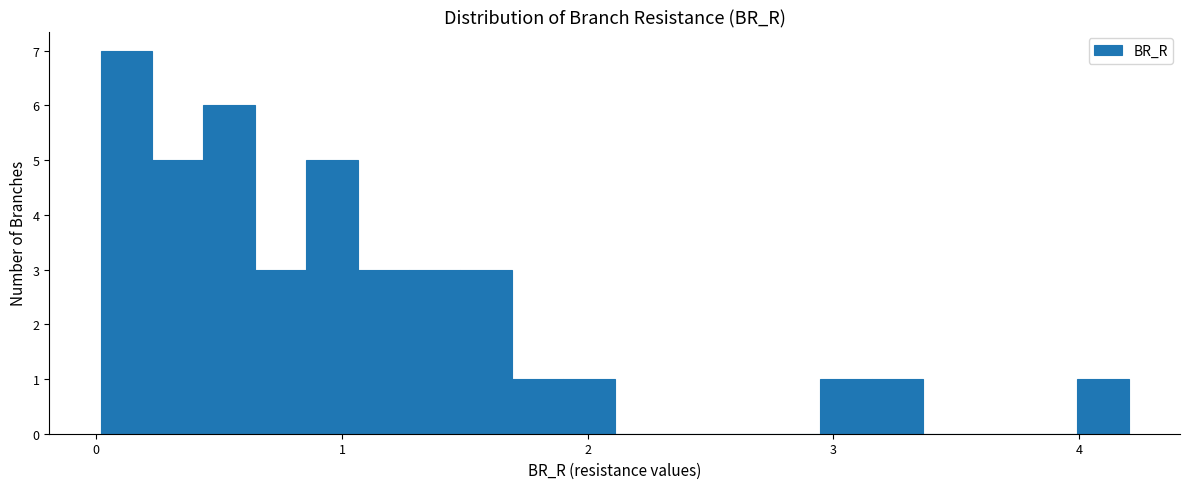

Around what value on the x-axis is the tallest bar? Give the approximate position of its centre, as read against the axis.

0.1